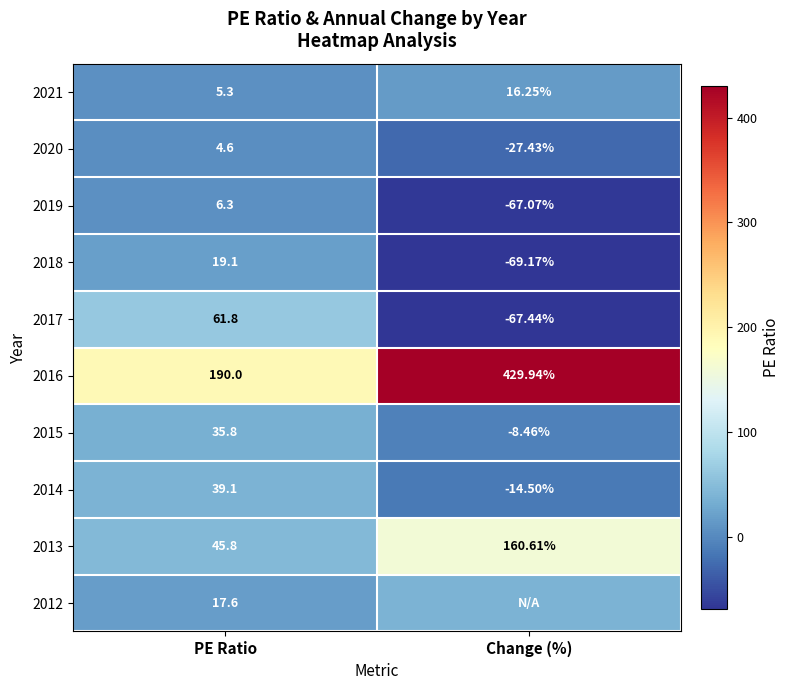

At which label does 2018 first exceed 19?

PE Ratio